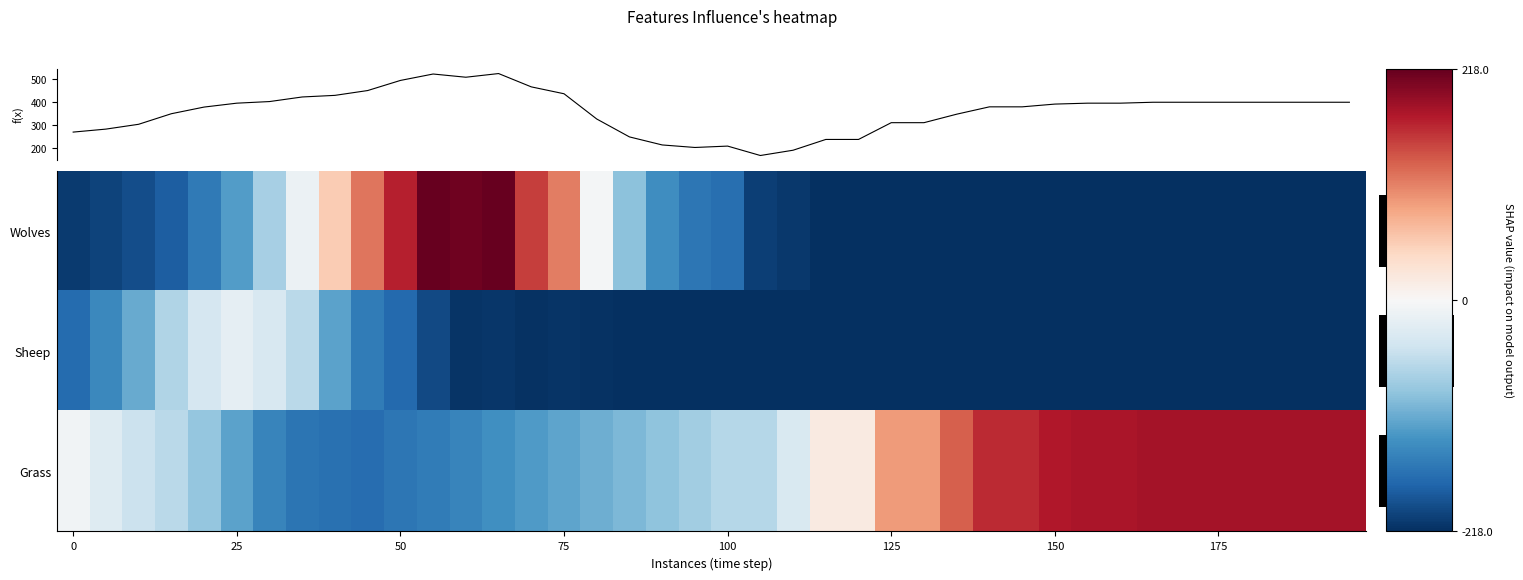

What is the total value across all series at 24?

-416